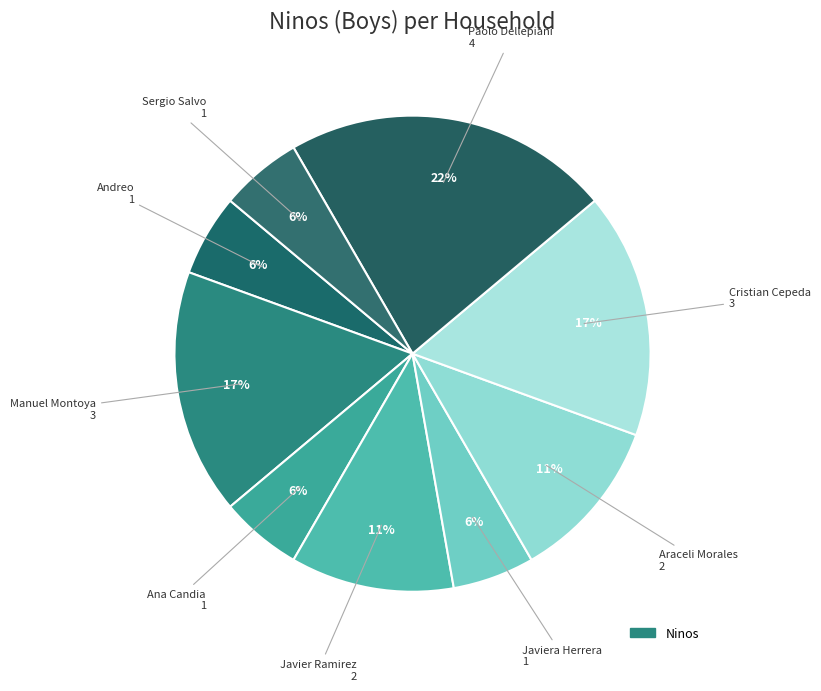

How many slices are in this pie chart?

9